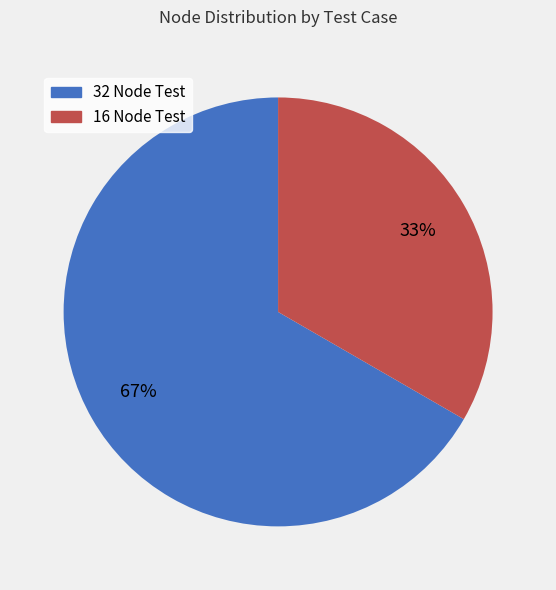

To the nearest percent, what portion does 32 Node Test represent?

67%